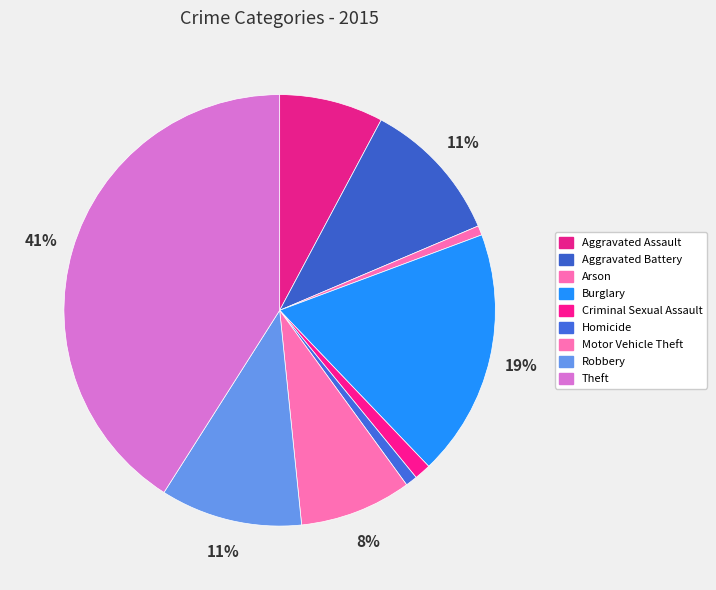

To the nearest percent, what portion does Aggravated Assault represent?

8%